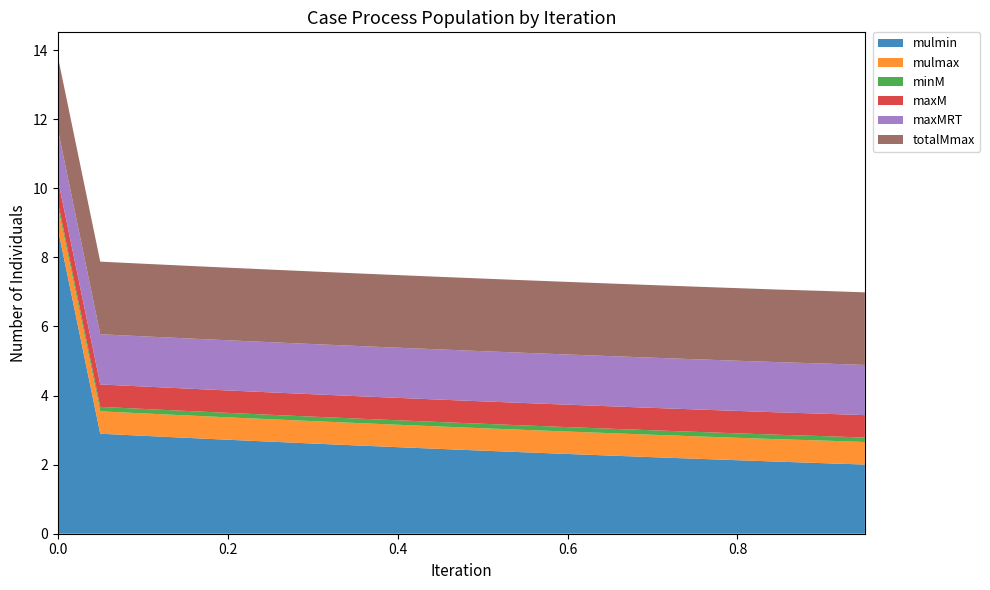

Reading left to right, list all the values displayed in this chart.

mulmin: 8.8	2.9	2.8	2.8	2.7	2.7	2.6	2.6	2.5	2.5	2.4	2.4	2.3	2.3	2.2	2.2	2.1	2.1	2.0	2.0
mulmax: 0.6	0.6	0.6	0.6	0.6	0.6	0.6	0.6	0.6	0.6	0.6	0.6	0.6	0.6	0.6	0.6	0.6	0.6	0.7	0.7
minM: 0.1	0.1	0.1	0.1	0.1	0.1	0.1	0.1	0.1	0.1	0.1	0.1	0.1	0.1	0.1	0.1	0.1	0.1	0.1	0.1
maxM: 0.6	0.6	0.6	0.6	0.6	0.6	0.6	0.6	0.6	0.6	0.6	0.6	0.6	0.6	0.6	0.6	0.6	0.6	0.6	0.6
maxMRT: 1.5	1.5	1.5	1.5	1.5	1.5	1.5	1.5	1.5	1.5	1.5	1.5	1.5	1.5	1.5	1.5	1.5	1.5	1.5	1.5
totalMmax: 2.1	2.1	2.1	2.1	2.1	2.1	2.1	2.1	2.1	2.1	2.1	2.1	2.1	2.1	2.1	2.1	2.1	2.1	2.1	2.1